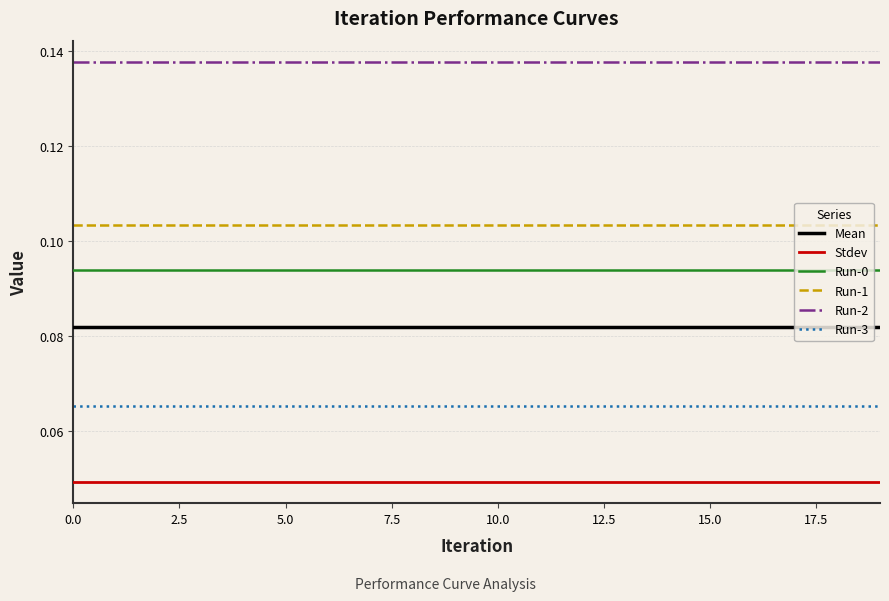

Which series has the largest total across all categories?

Run-2